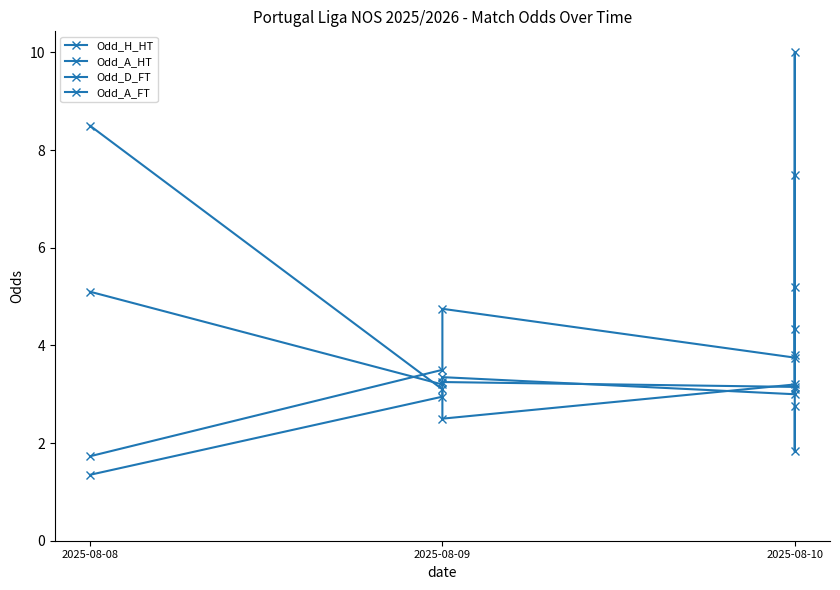

The value of Odd_A_HT at 2025-08-10 is 1.7. True or false?

False